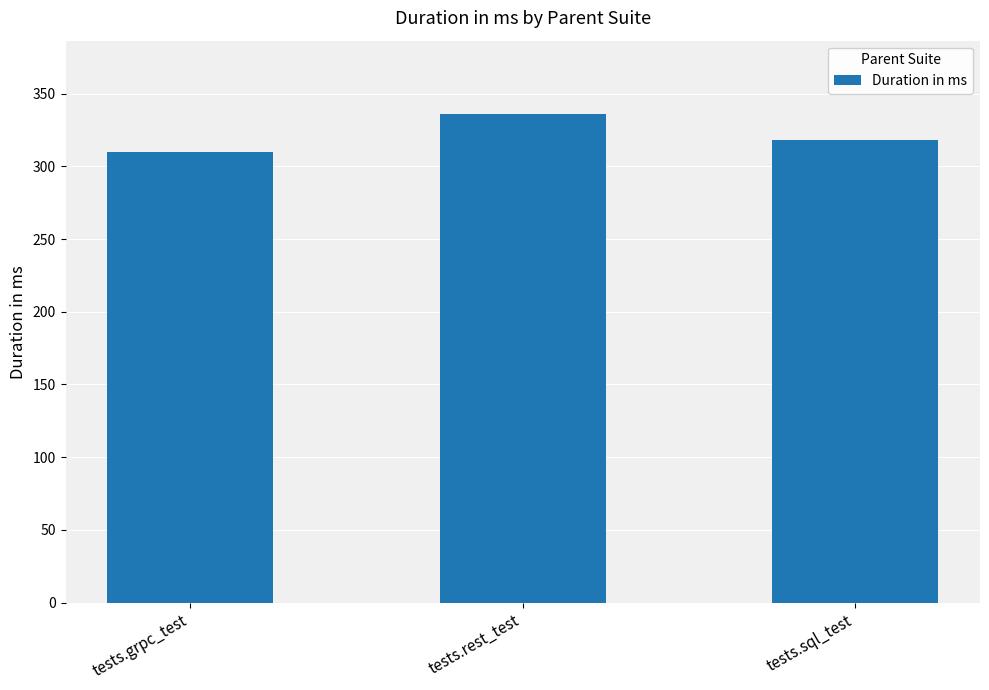

True or false: the data shows 459 at tests.sql_test.

False